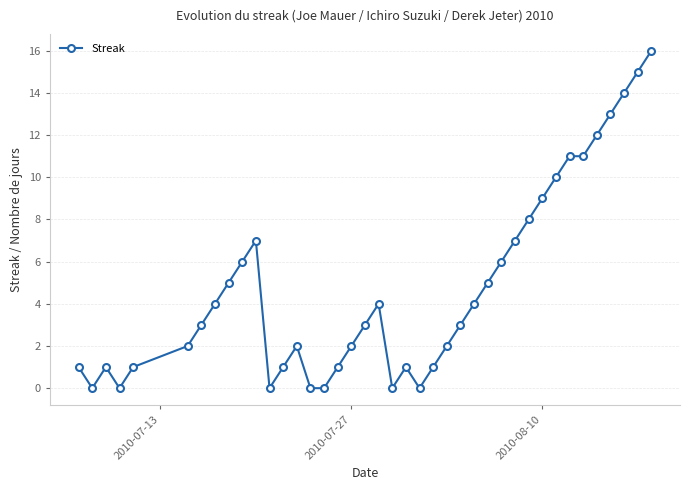

What is the maximum value shown in the chart?

16